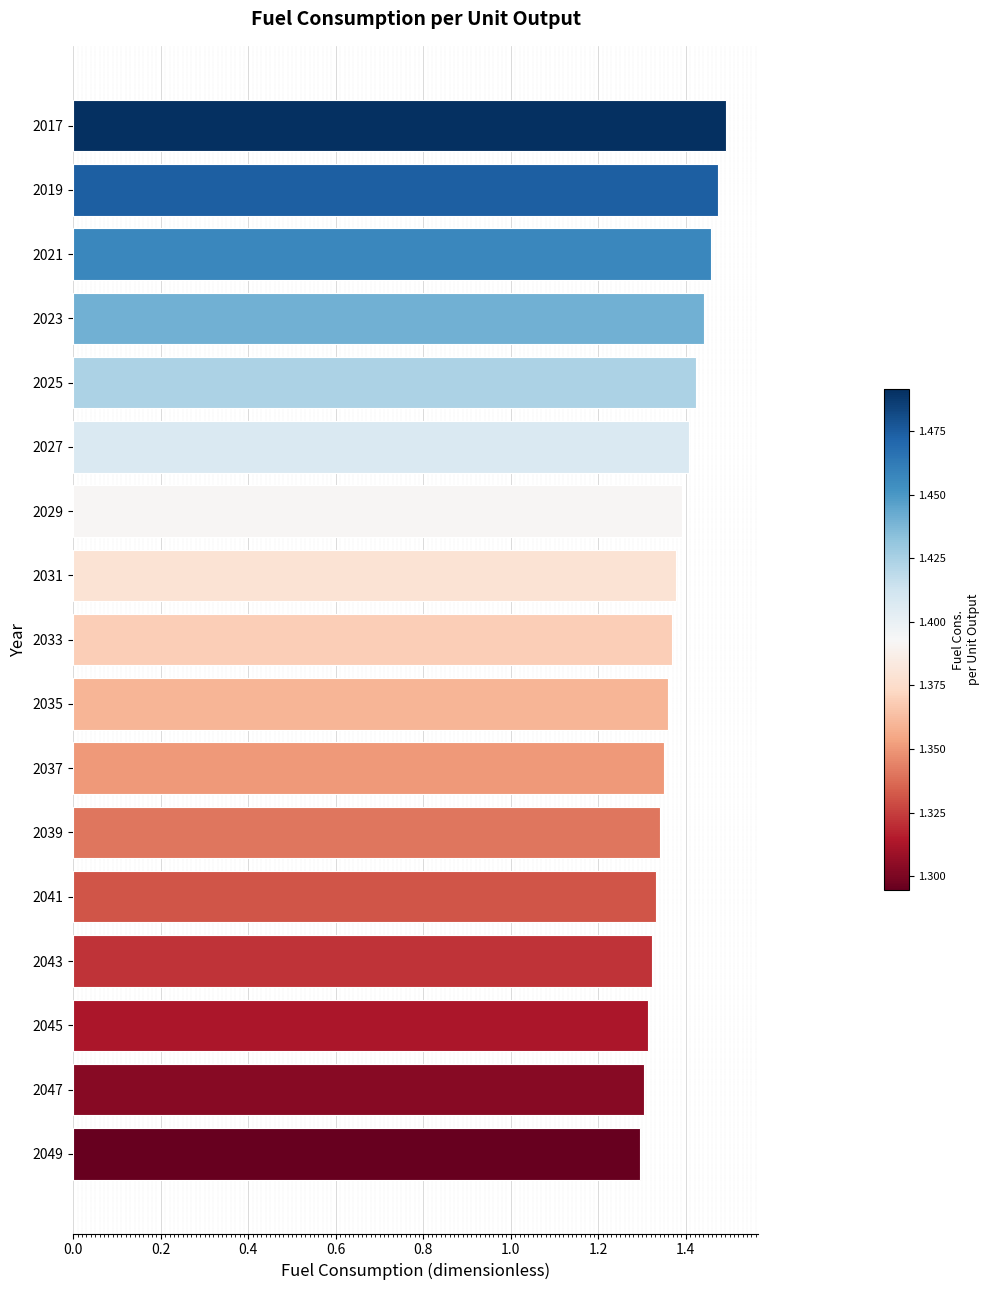

The chart shows a value of 0.6 at 2017. True or false?

False